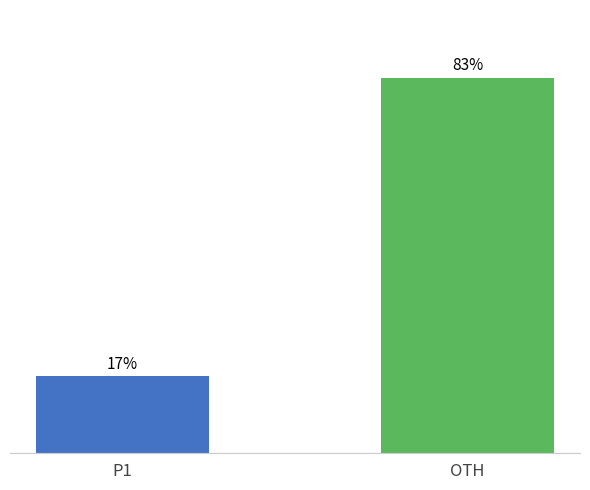

The value at OTH is 135. True or false?

False